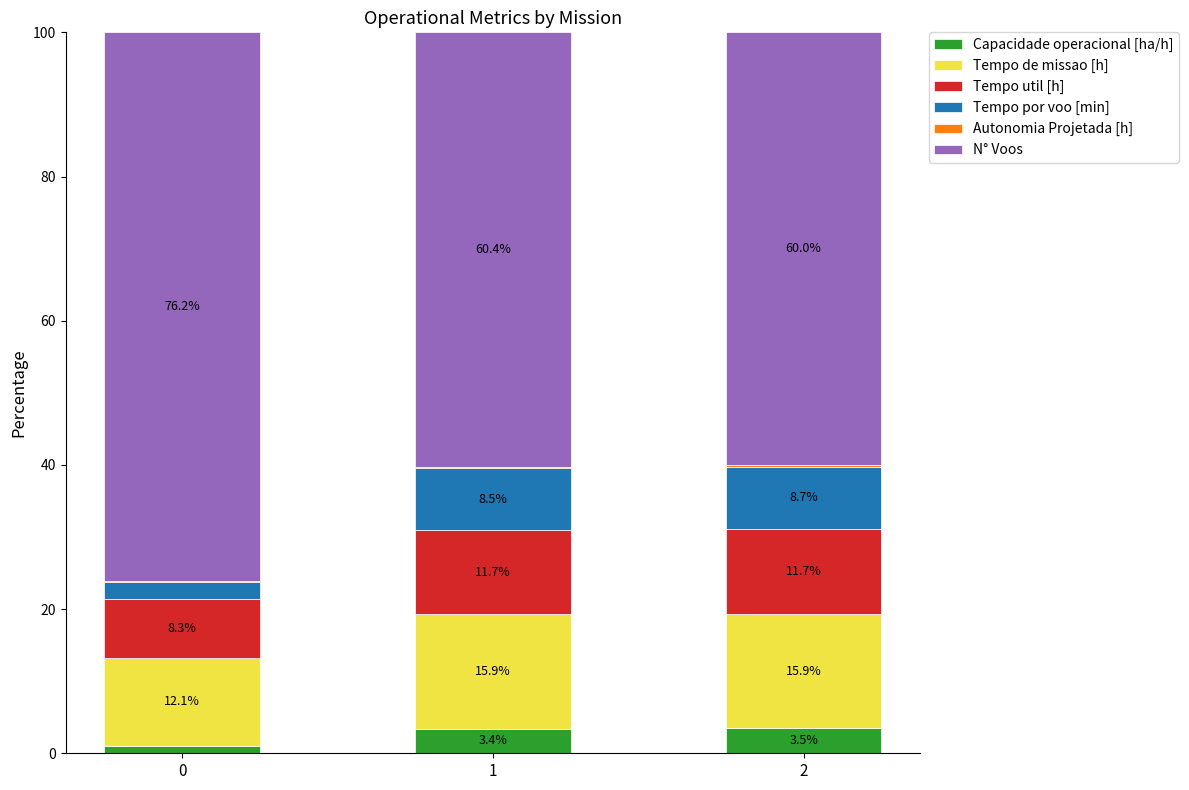

What is the sum of the Capacidade operacional [ha/h] values at 1 and 0?

4.5